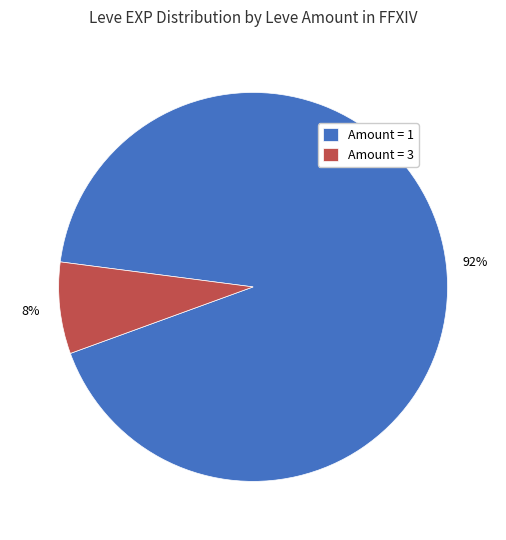

The Amount = 3 slice represents 8% of the pie. True or false?

True